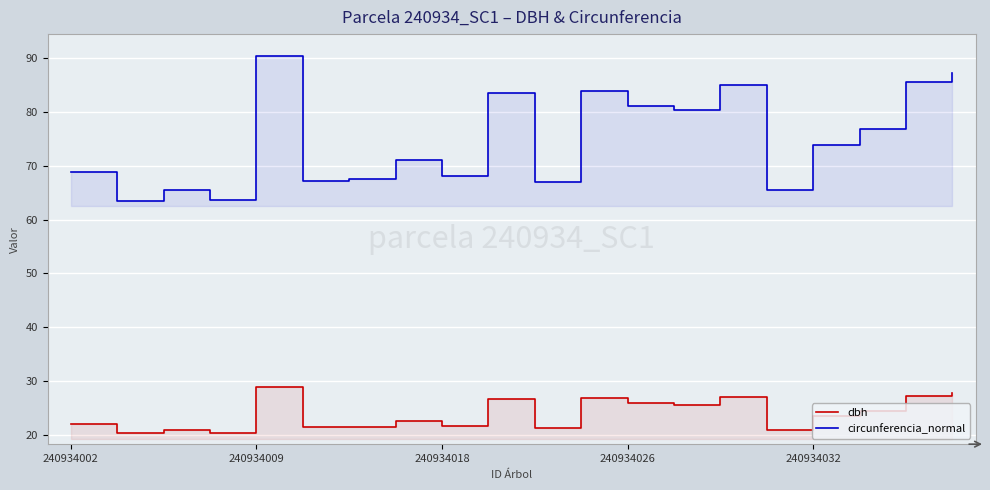

True or false: circunferencia_normal has a value of 80.3 at 13.

True